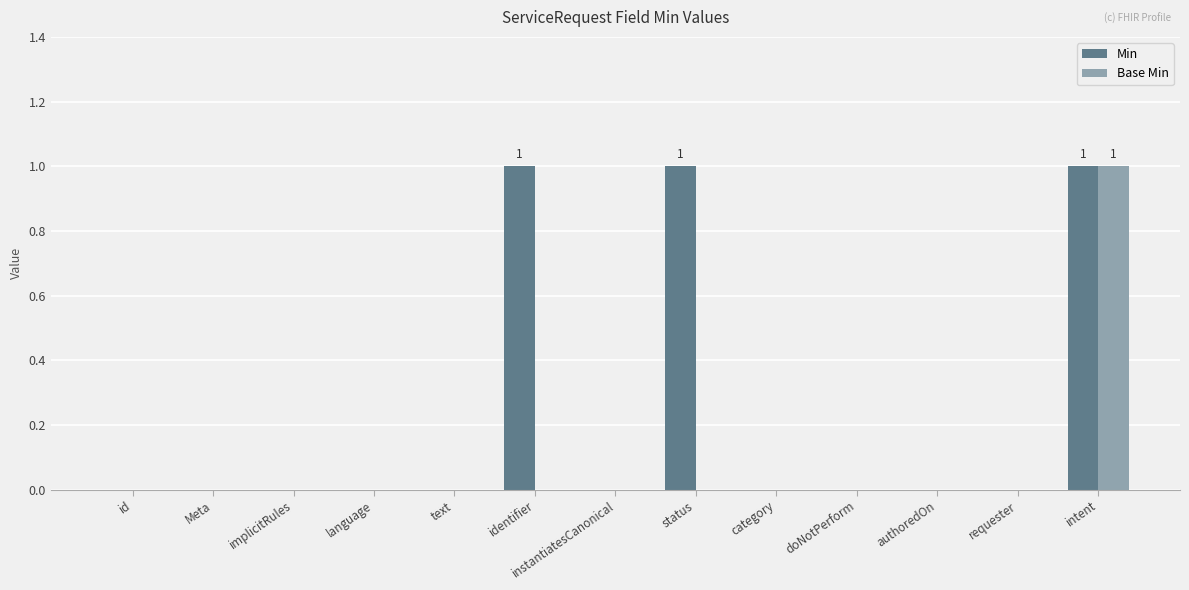

Which series changed the most between implicitRules and status?

Min